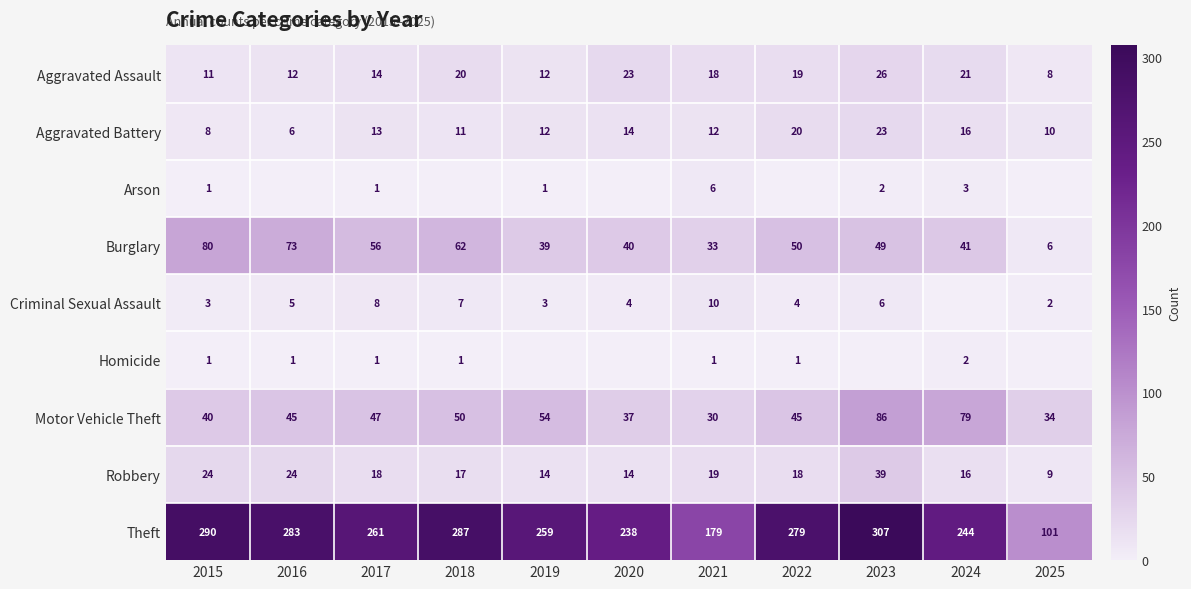

What is the spread (max minus min) of values at 2015?

289